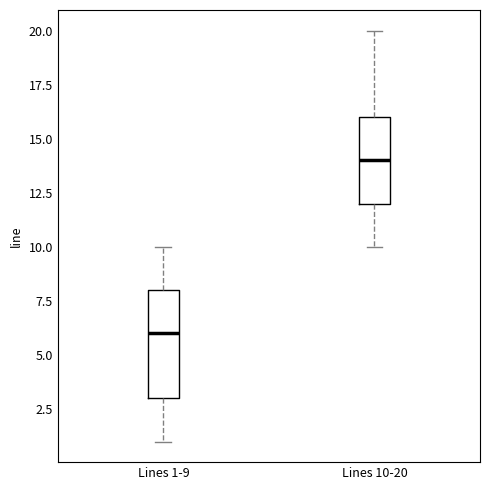

Reading left to right, read every box against the y-axis: the position of its median line, the range the box covers, and the ends of its whiskers. The values are not printed on the chart, so give them approximately, as read against the axis.

Lines 1-9: median 6, box 3 to 8, whiskers 1 to 10
Lines 10-20: median 14, box 12 to 16, whiskers 10 to 20